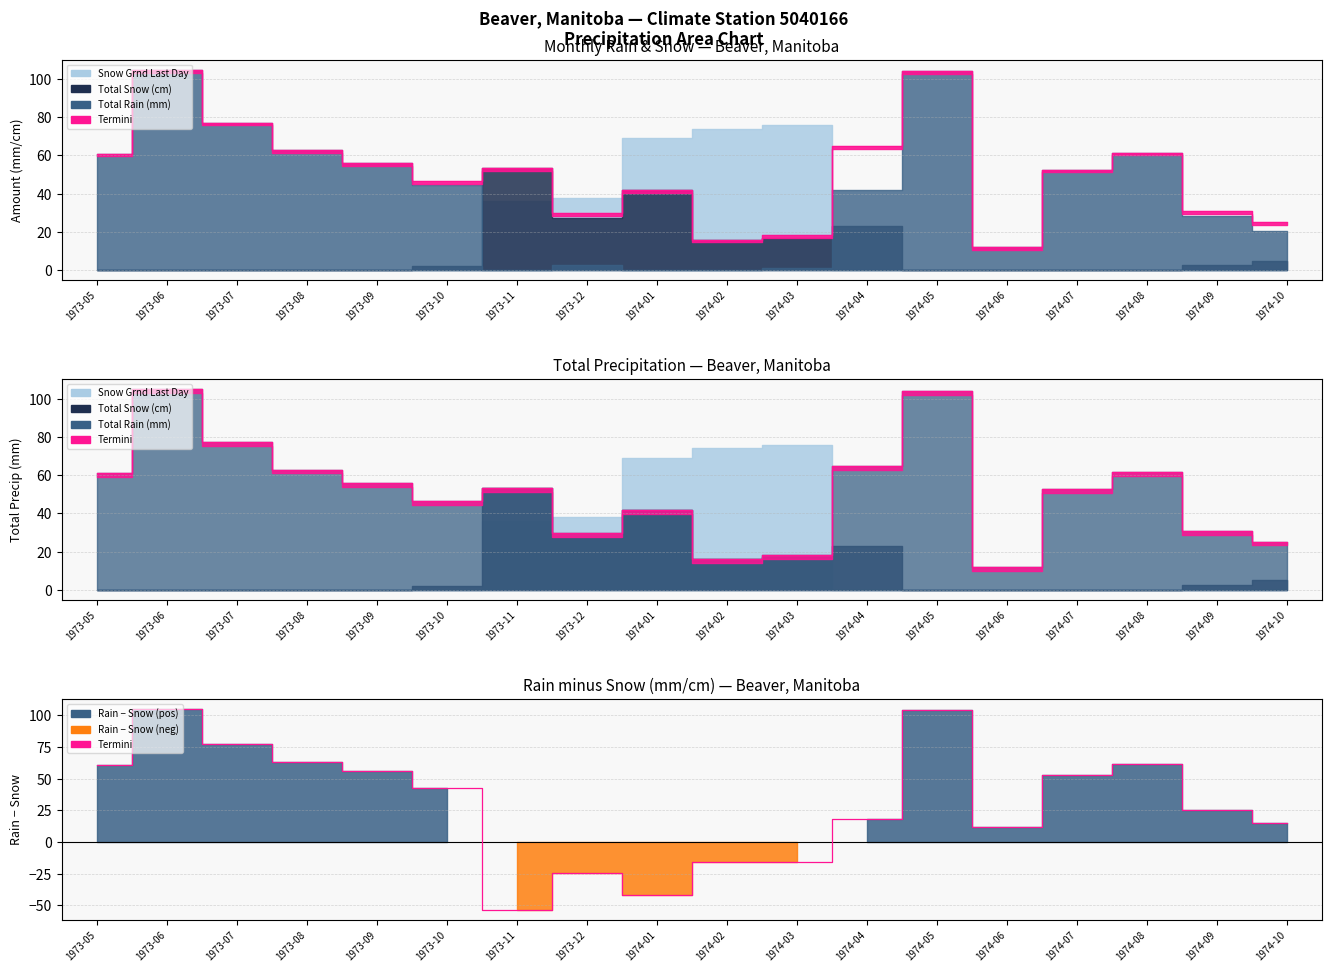

The value at 1974-02 is -10.8. True or false?

False